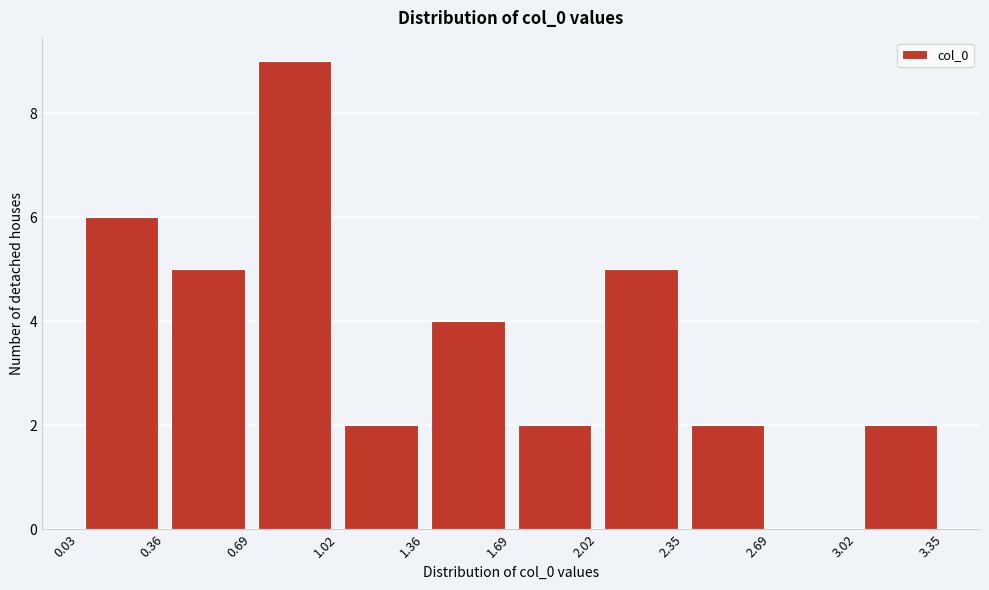

Reading left to right, list every bar in this chart as the range it spans on the x-axis followed by its height. The values are not printed on the chart, so give them approximately, as read against the axis.

0.03 to 0.36: 6
0.36 to 0.69: 5
0.69 to 1.02: 9
1.02 to 1.36: 2
1.36 to 1.69: 4
1.69 to 2.02: 2
2.02 to 2.35: 5
2.35 to 2.69: 2
2.69 to 3.02: 0
3.02 to 3.35: 2